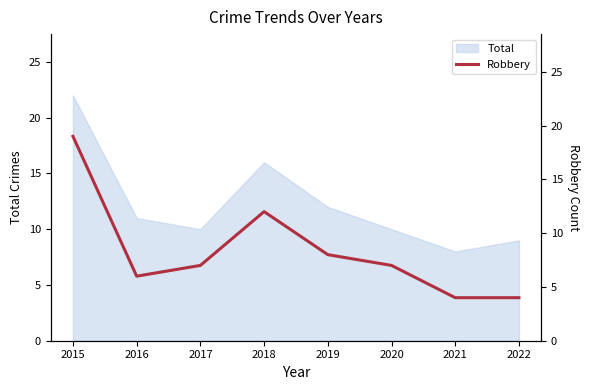

True or false: there are more than 0 points higher than both neighbors.

True